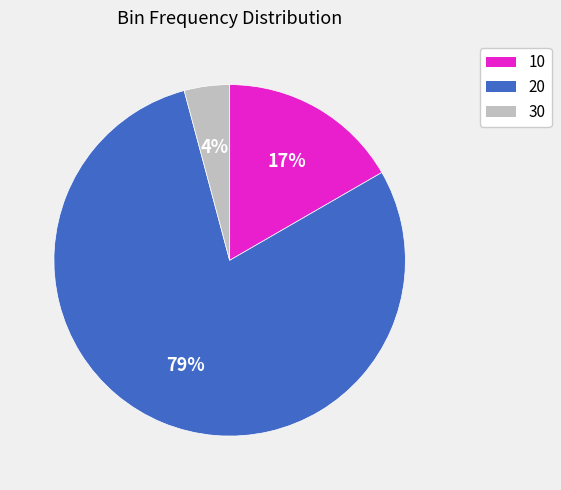

Count the number of slices in the pie.

3